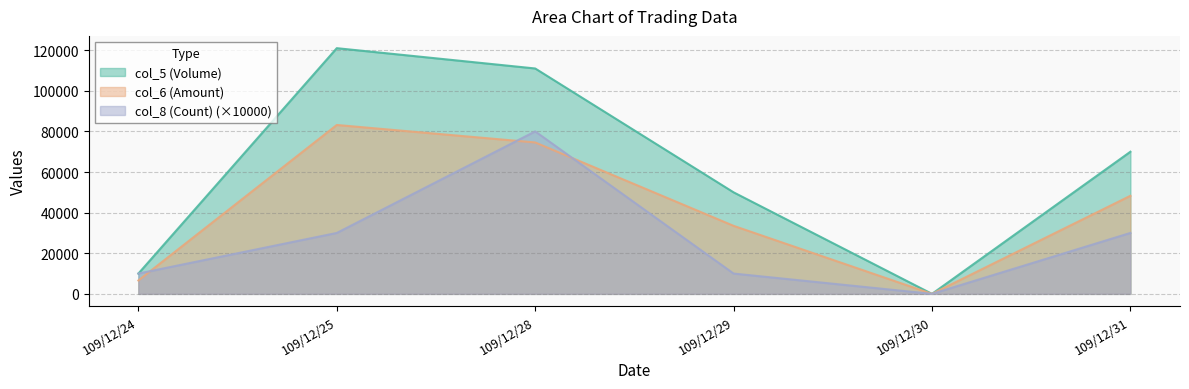

Is it true that col_6 (Amount) equals 6600 at 109/12/24?

True